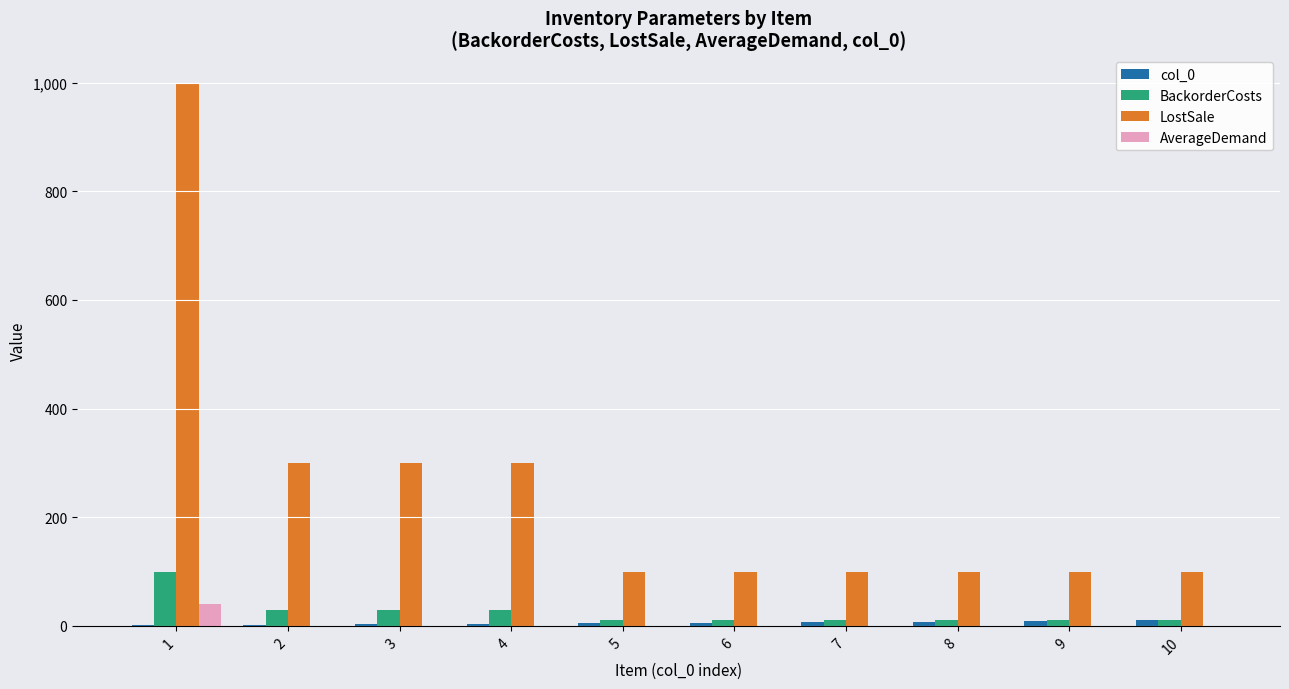

What is the sum of the LostSale values at 8 and 5?

200